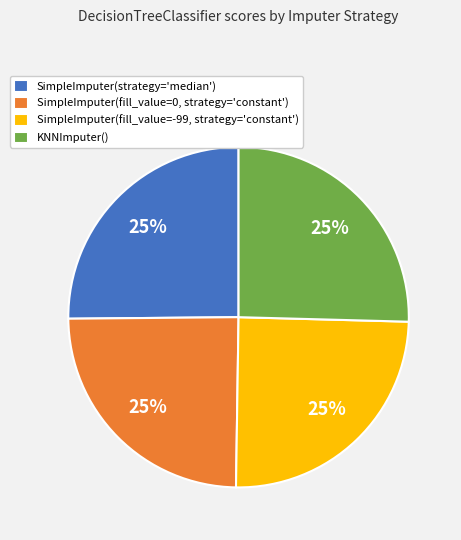

Is there any slice that represents more than half of the pie?

No